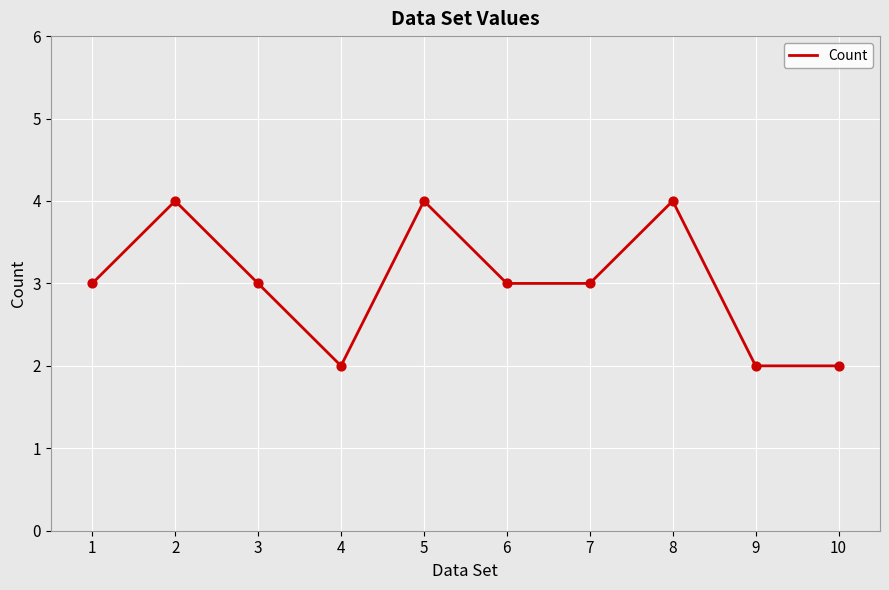

Between 6 and 10, which is larger?

6